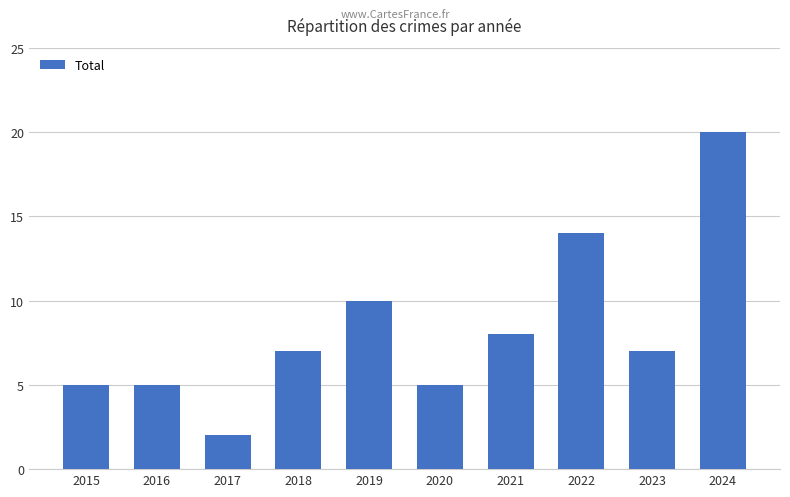

What is the change in value from 2017 to 2018?

+5